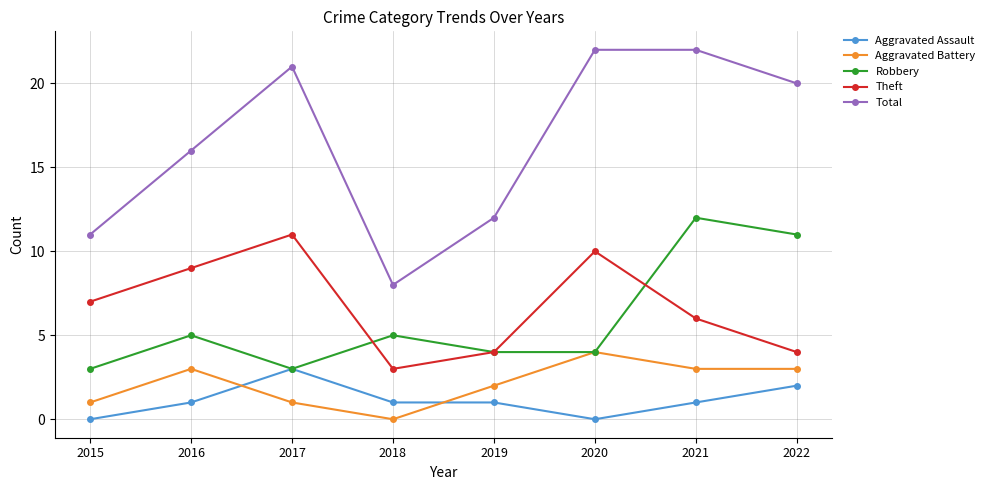

Is it true that Theft equals 6 at 2022?

False